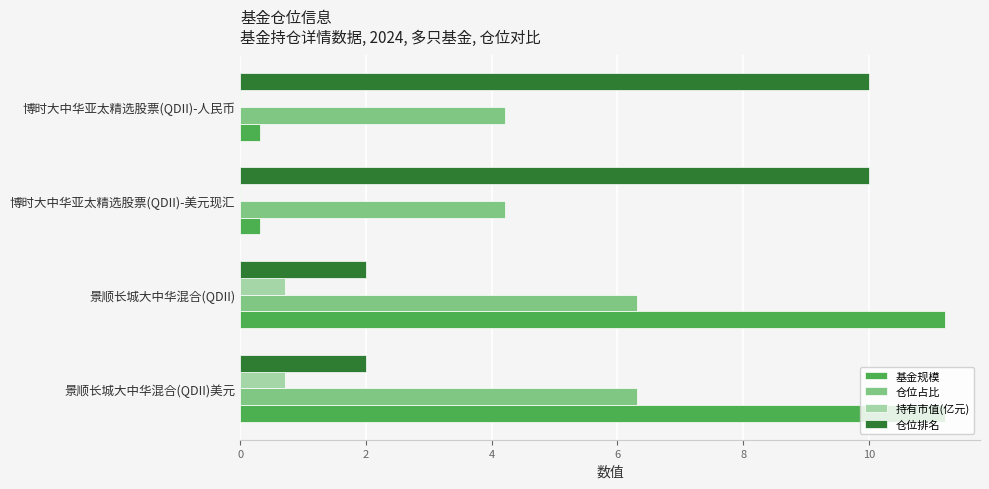

What is the sum of all 持有市值(亿元) values?

1.4